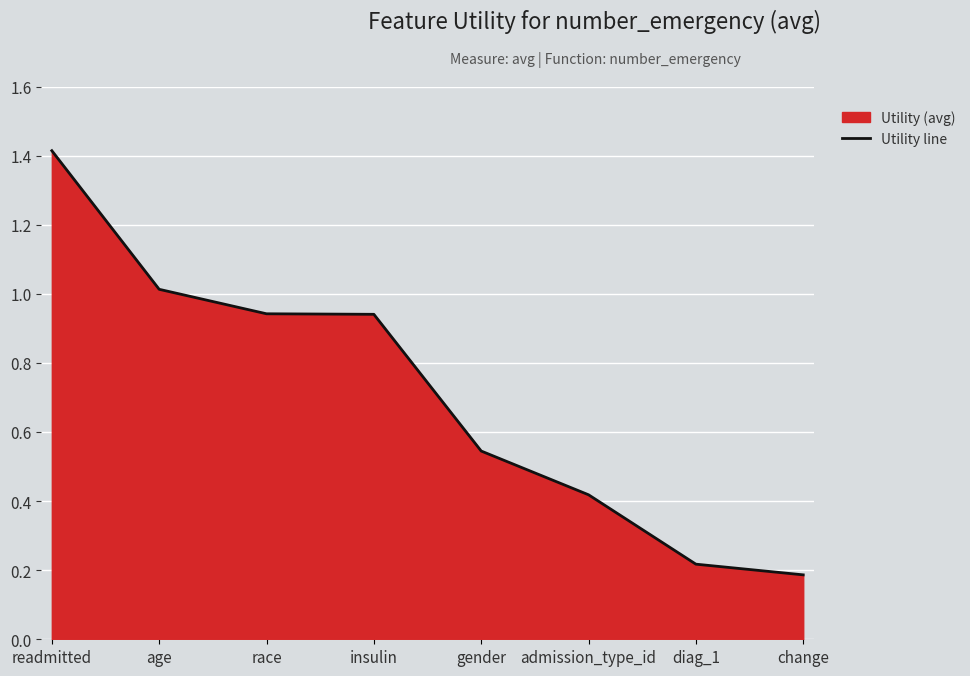

The chart shows a value of 0.5 at age. True or false?

False